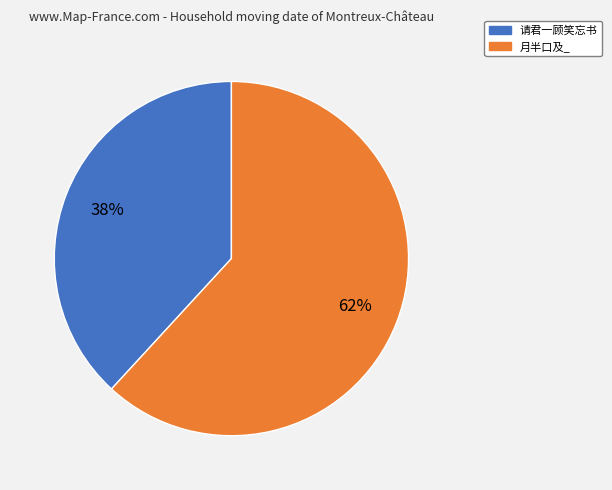

Do 请君一顾笑忘书 and 月半口及_ together represent more than half of the pie?

Yes